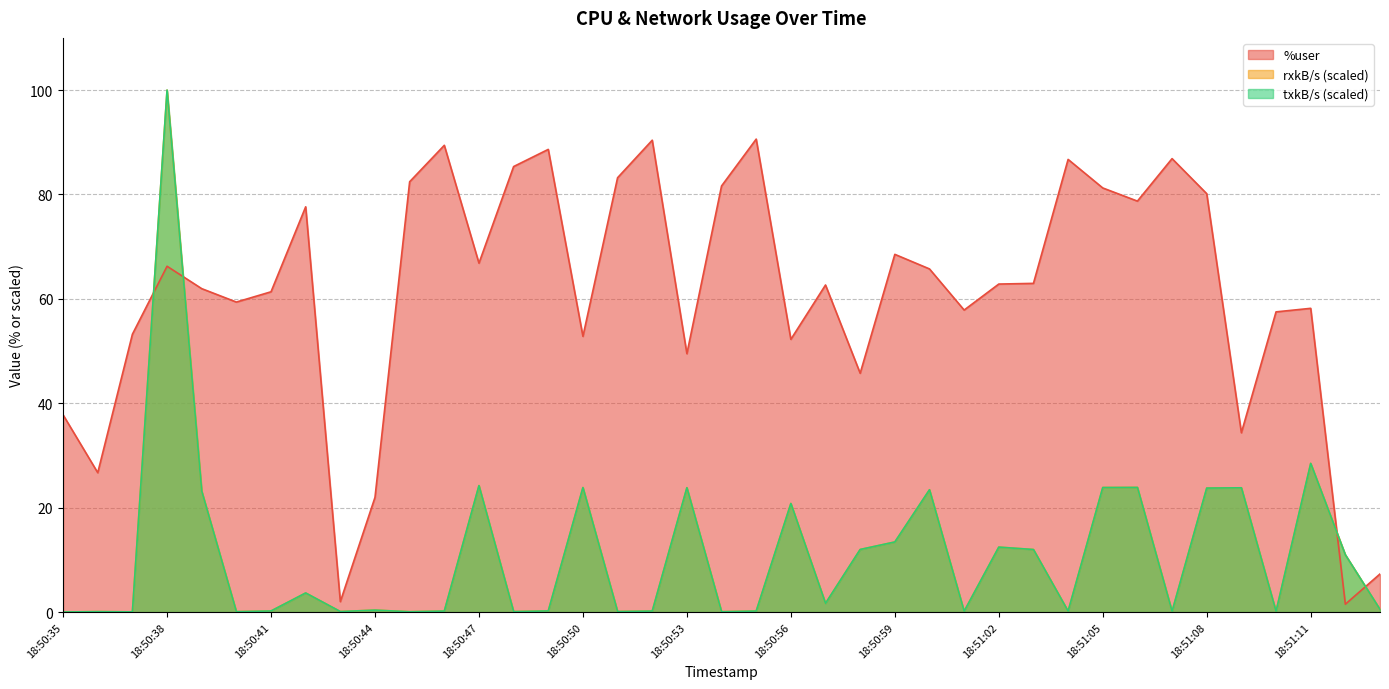

Between 18:50:39 and 18:51:12, which series saw the biggest shift?

%user